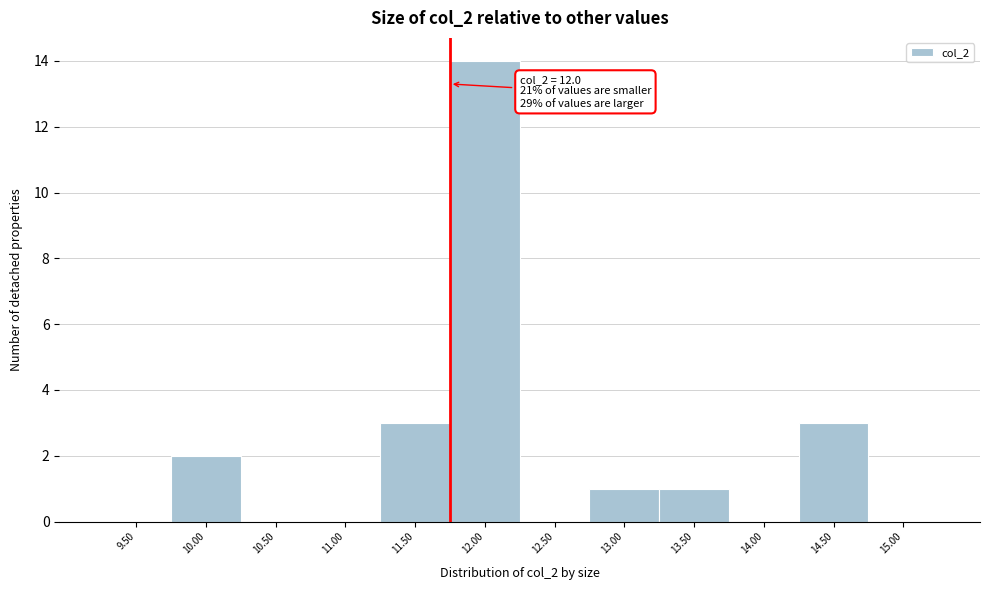

What is the ratio of the value at 14.50 to the value at 13.00?

3.0